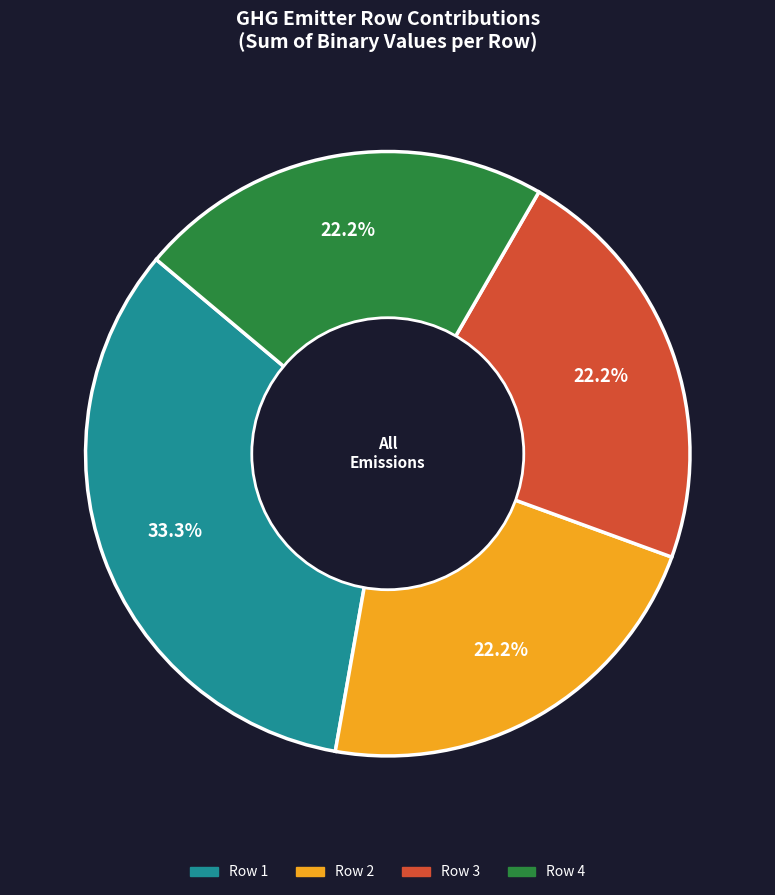

Is there a majority slice in this chart?

No